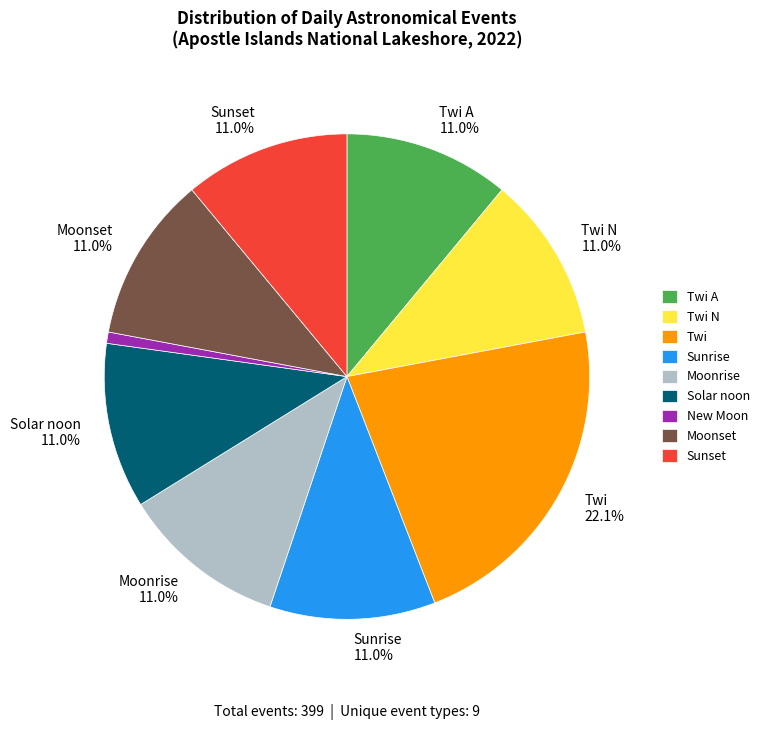

Which category has the smallest portion of the pie?

New Moon